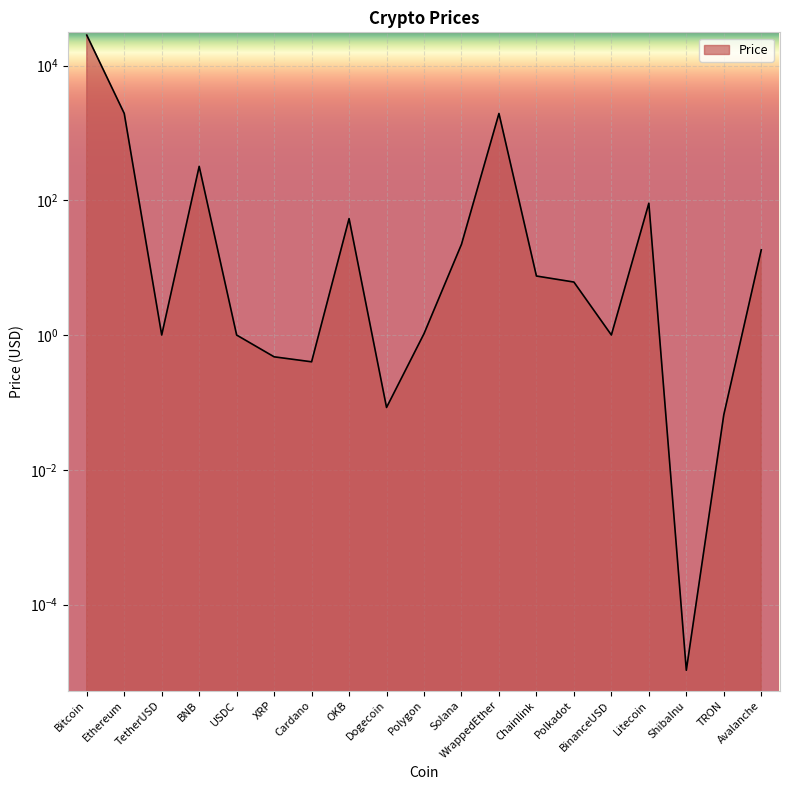

Rank the categories by value from highest to lowest.

Bitcoin, Ethereum, WrappedEther, BNB, Litecoin, OKB, Solana, Avalanche, Chainlink, Polkadot, Polygon, TetherUSD, BinanceUSD, USDC, XRP, Cardano, Dogecoin, TRON, ShibaInu